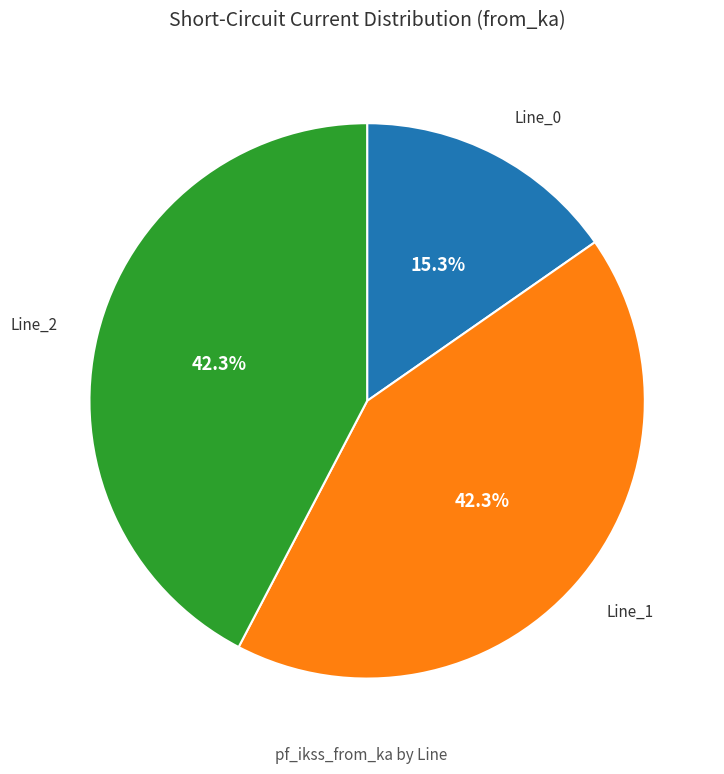

Is Line_2 the majority of the pie?

No